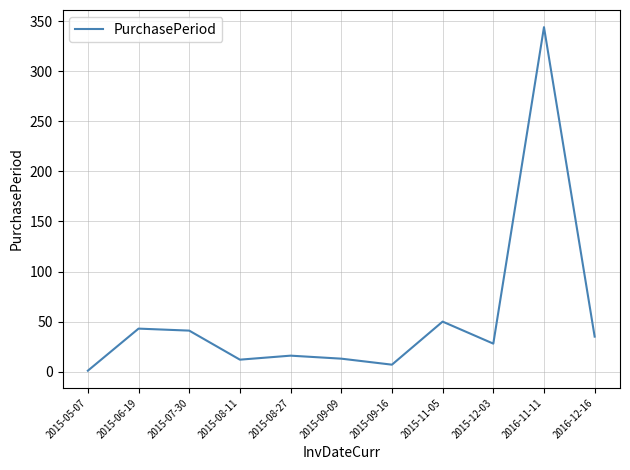

Where is the data nearest to the value 172?

2015-11-05